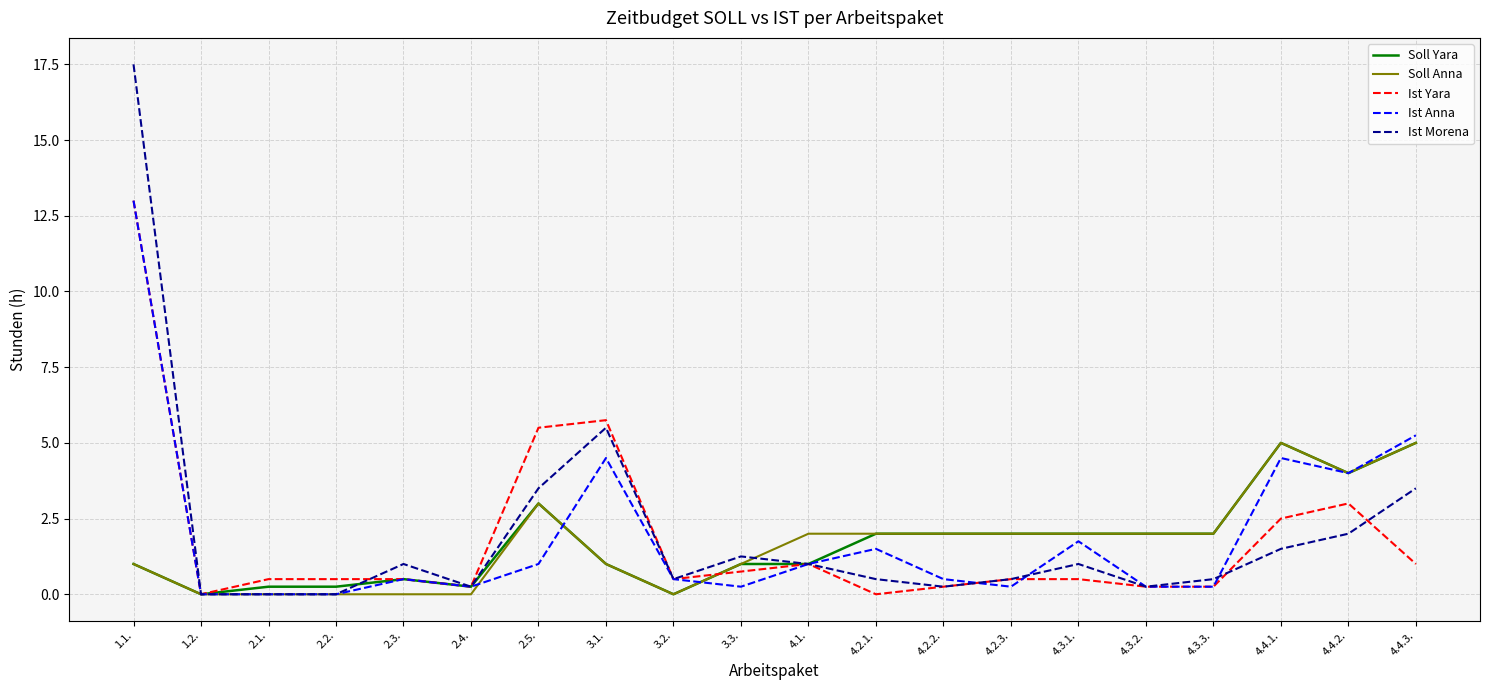

Which series has the widest spread of values?

Ist Morena